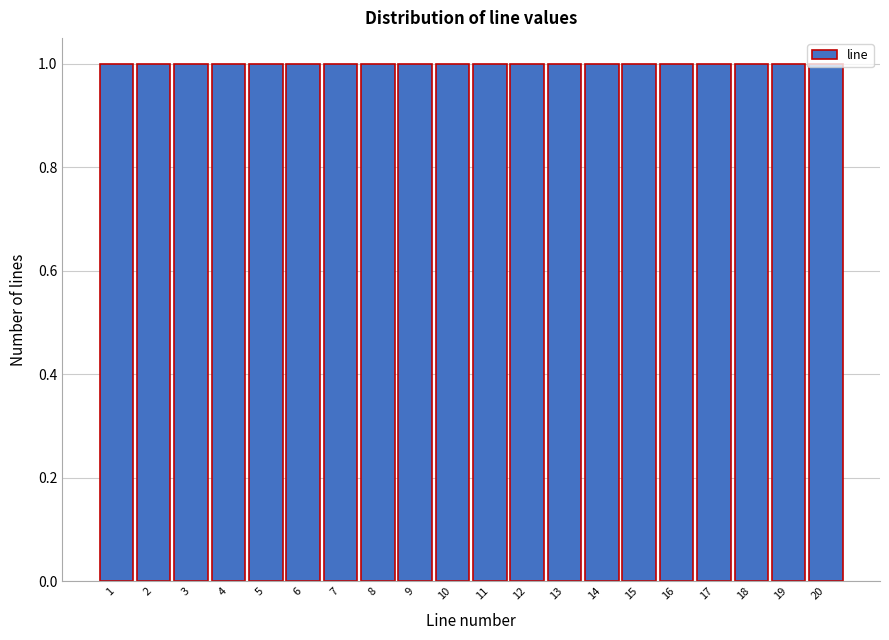

Reading left to right, list every bar in this chart as the range it spans on the x-axis followed by its height. The values are not printed on the chart, so give them approximately, as read against the axis.

0.5 to 1.5: 1
1.5 to 2.5: 1
2.5 to 3.5: 1
3.5 to 4.5: 1
4.5 to 5.5: 1
5.5 to 6.5: 1
6.5 to 7.5: 1
7.5 to 8.5: 1
8.5 to 9.5: 1
9.5 to 10.5: 1
10.5 to 11.5: 1
11.5 to 12.5: 1
12.5 to 13.5: 1
13.5 to 14.5: 1
14.5 to 15.5: 1
15.5 to 16.5: 1
16.5 to 17.5: 1
17.5 to 18.5: 1
18.5 to 19.5: 1
19.5 to 20.5: 1